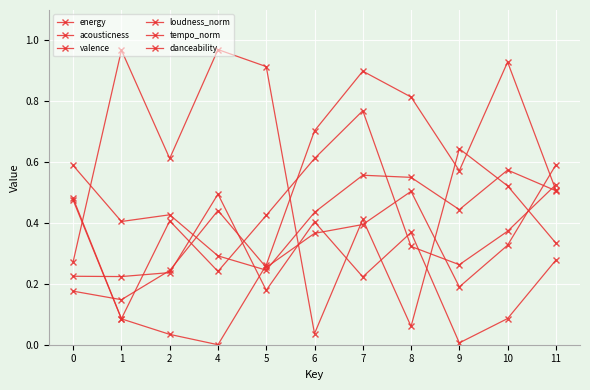

Is this an area chart (filled region under the line)?

No